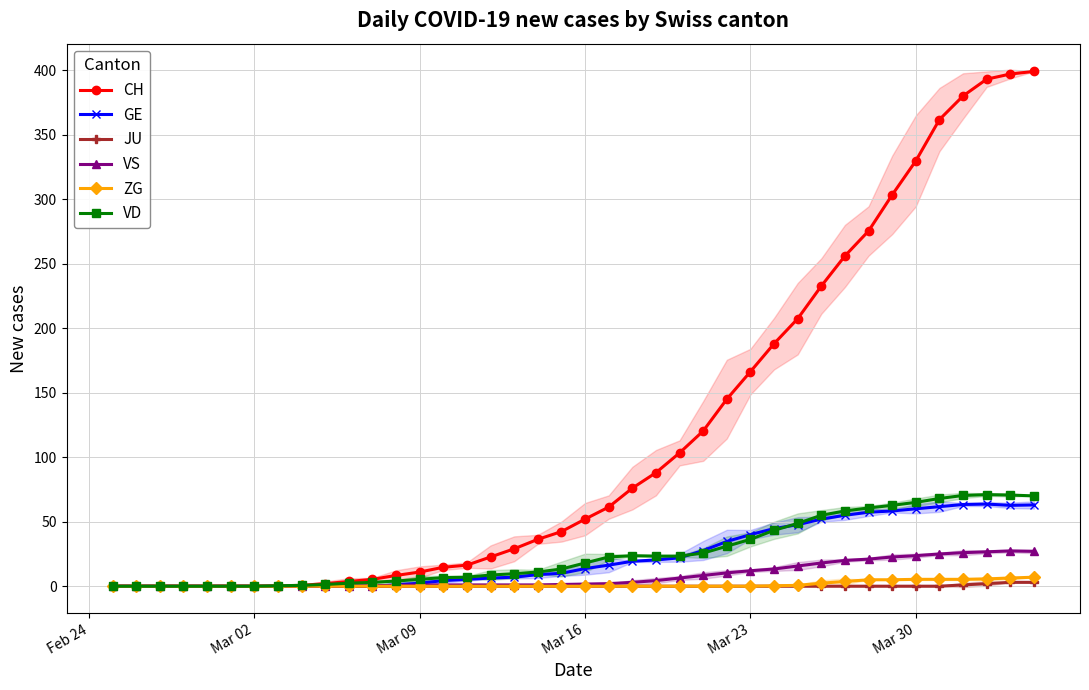

How many data points in VD are less than 18?

20